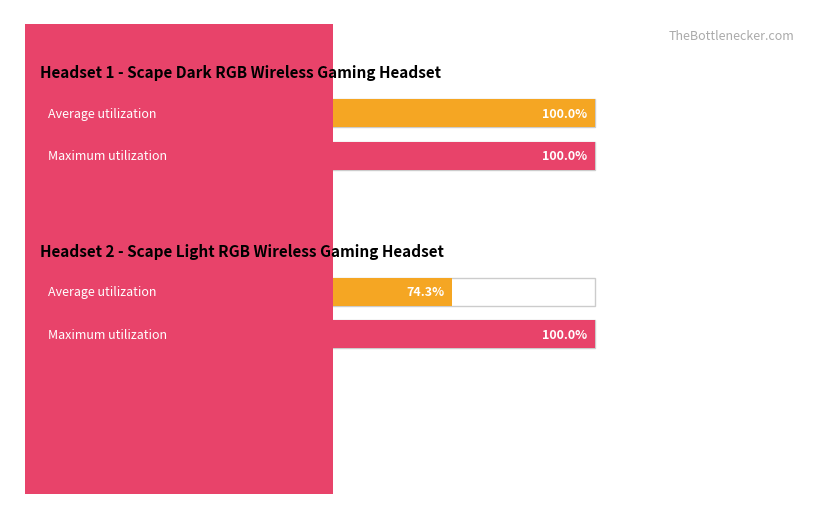

True or false: Scape Light RGB Wireless has a value of 6 at 2025-10-12.

False